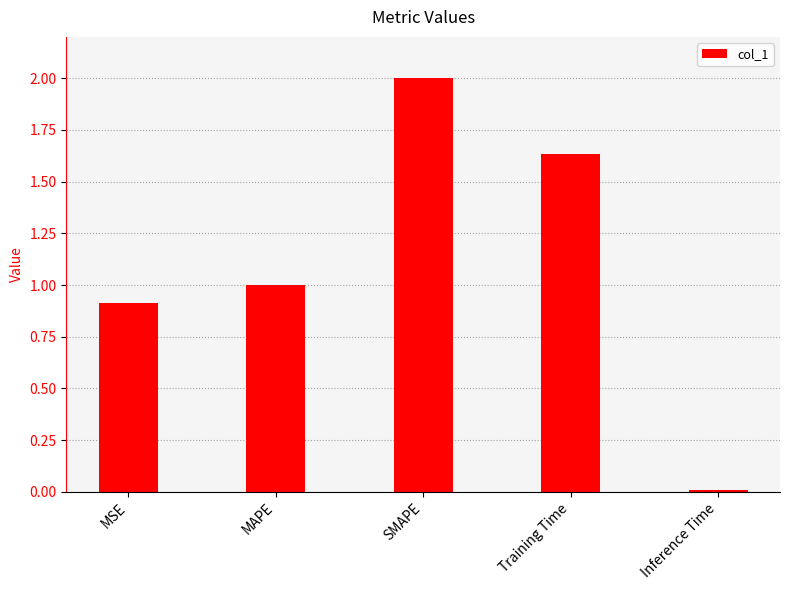

Which has a higher value, MSE or SMAPE?

SMAPE